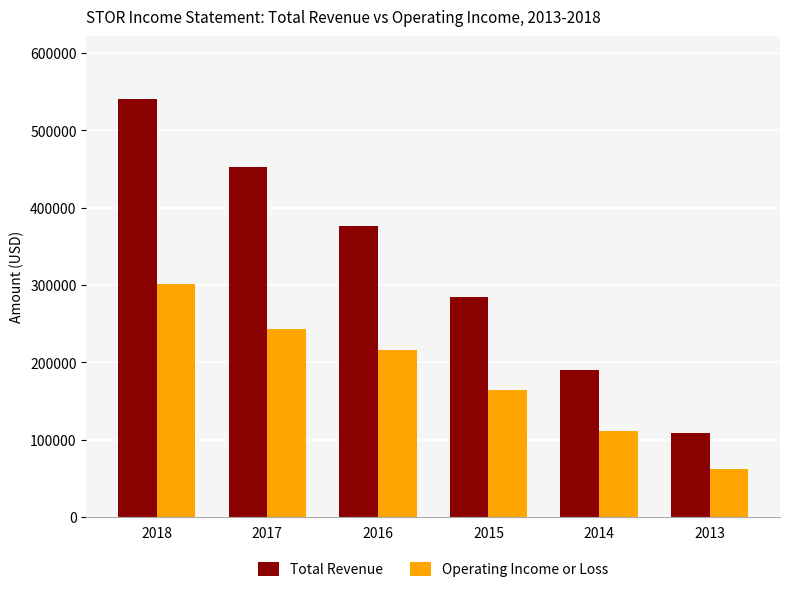

The value of Operating Income or Loss at 2016 is 215600. True or false?

True